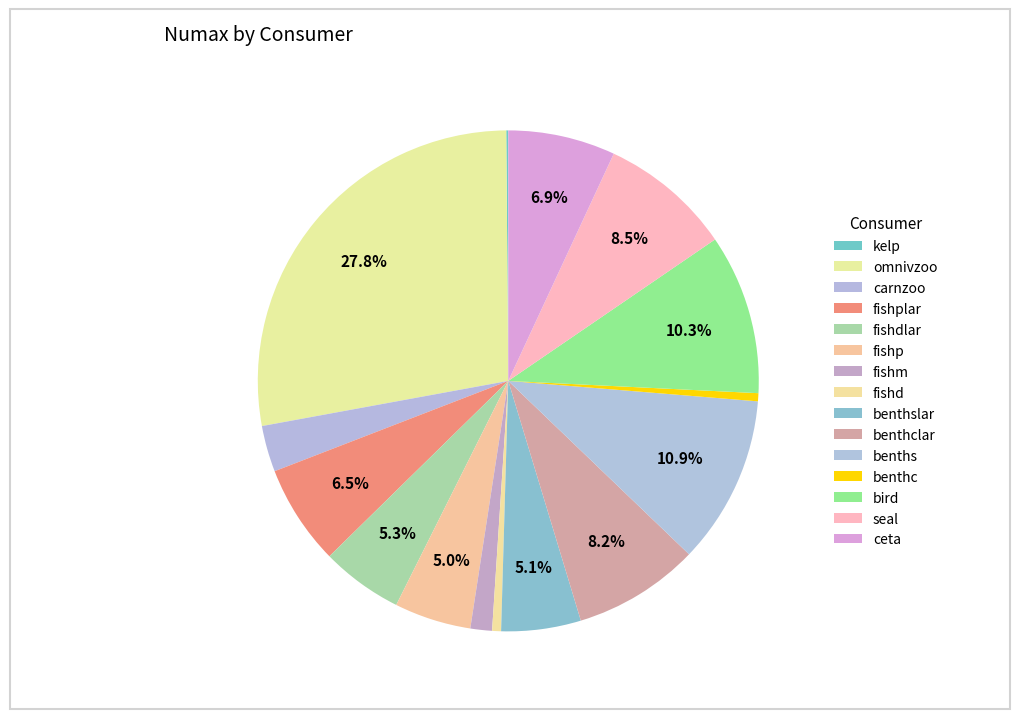

To the nearest percent, what is the difference between the largest and smallest slice percentages?

28%